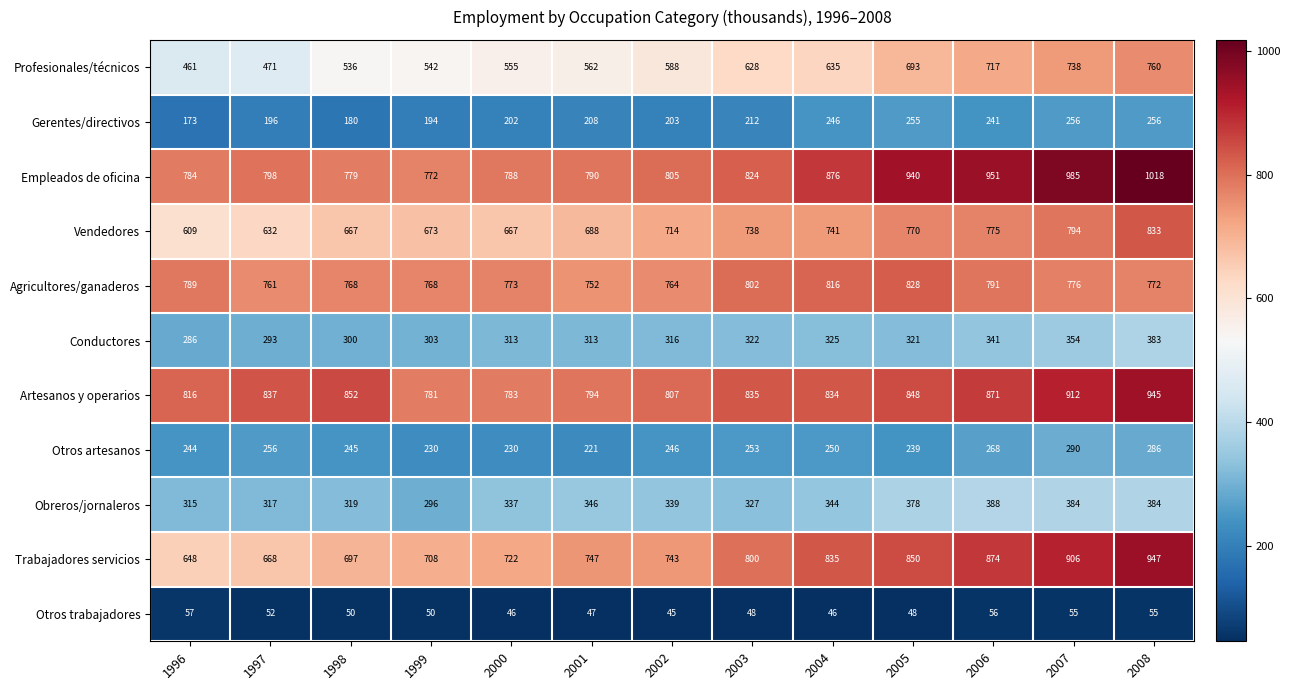

Between 1999 and 2000, which series saw the biggest shift?

Obreros/jornaleros